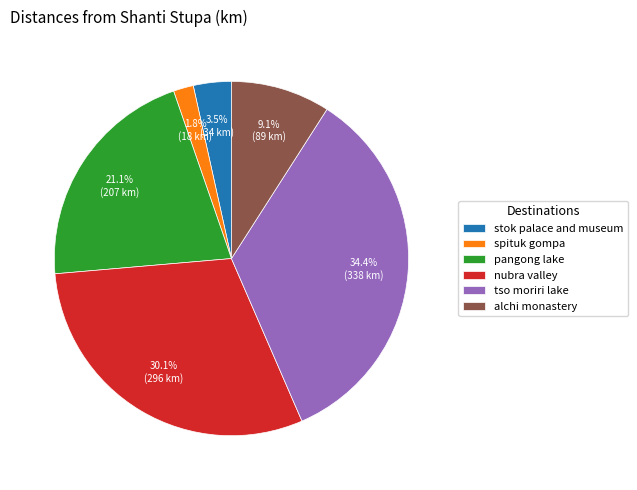

How many segments does this pie chart have?

6